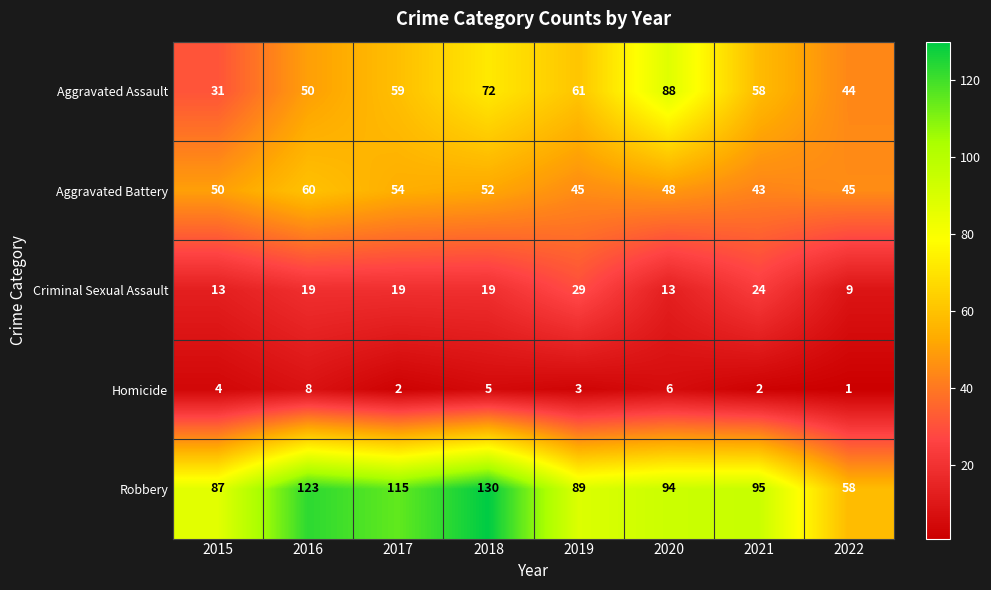

At 2015, list the series in order from smallest to largest.

Homicide, Criminal Sexual Assault, Aggravated Assault, Aggravated Battery, Robbery